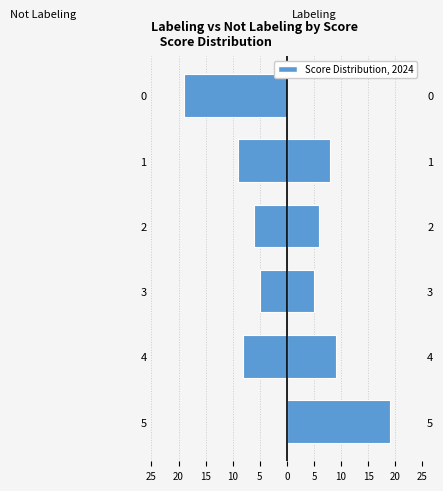

What is the sum of all Not Labeling values?

-47